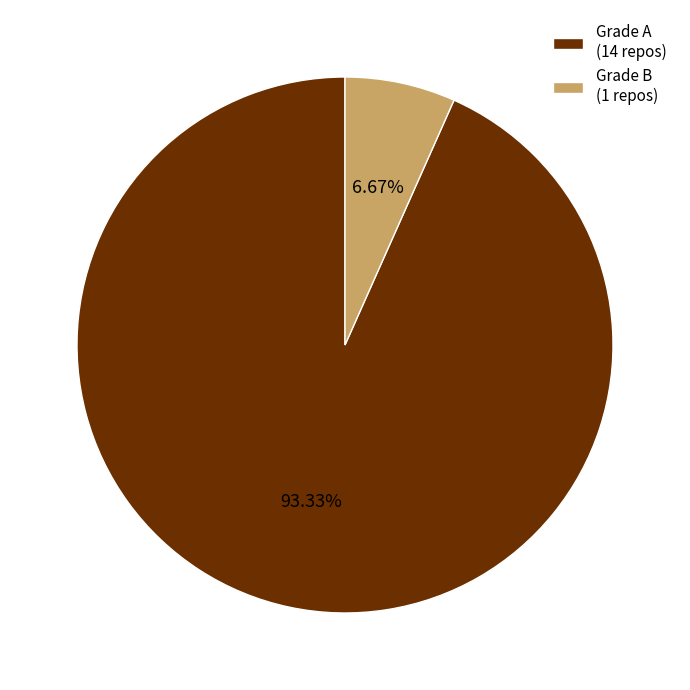

Which slice represents more than half of the pie?

Grade A (14 repos)